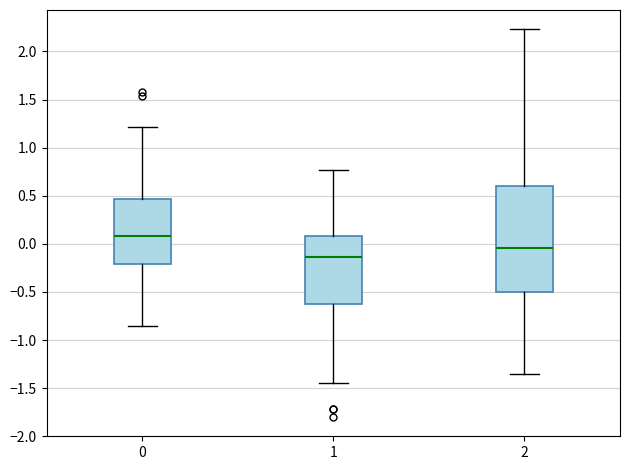

Reading left to right, read every box against the y-axis: the position of its median line, the range the box covers, and the ends of its whiskers. The values are not printed on the chart, so give them approximately, as read against the axis.

0: median 0.10, box -0.20 to 0.45, whiskers -0.85 to 1.20
1: median -0.15, box -0.65 to 0.10, whiskers -1.45 to 0.75
2: median -0.05, box -0.50 to 0.60, whiskers -1.35 to 2.25